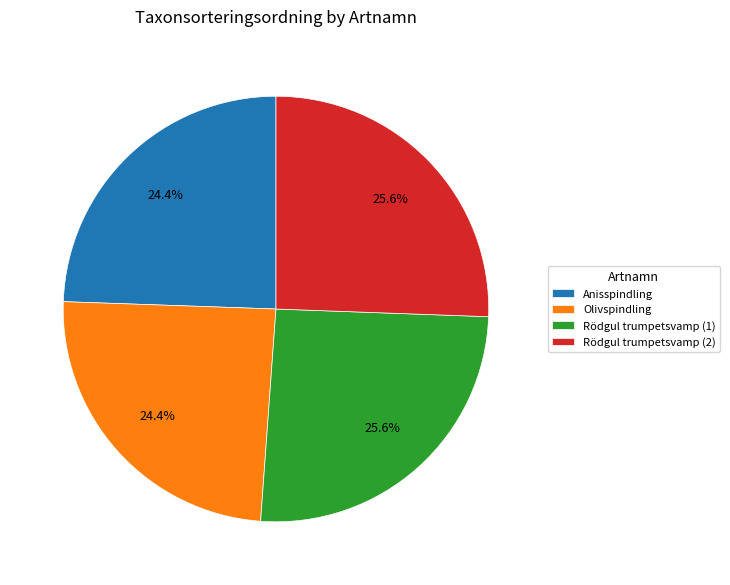

Which has a higher value, Anisspindling or Rödgul trumpetsvamp (2)?

Rödgul trumpetsvamp (2)